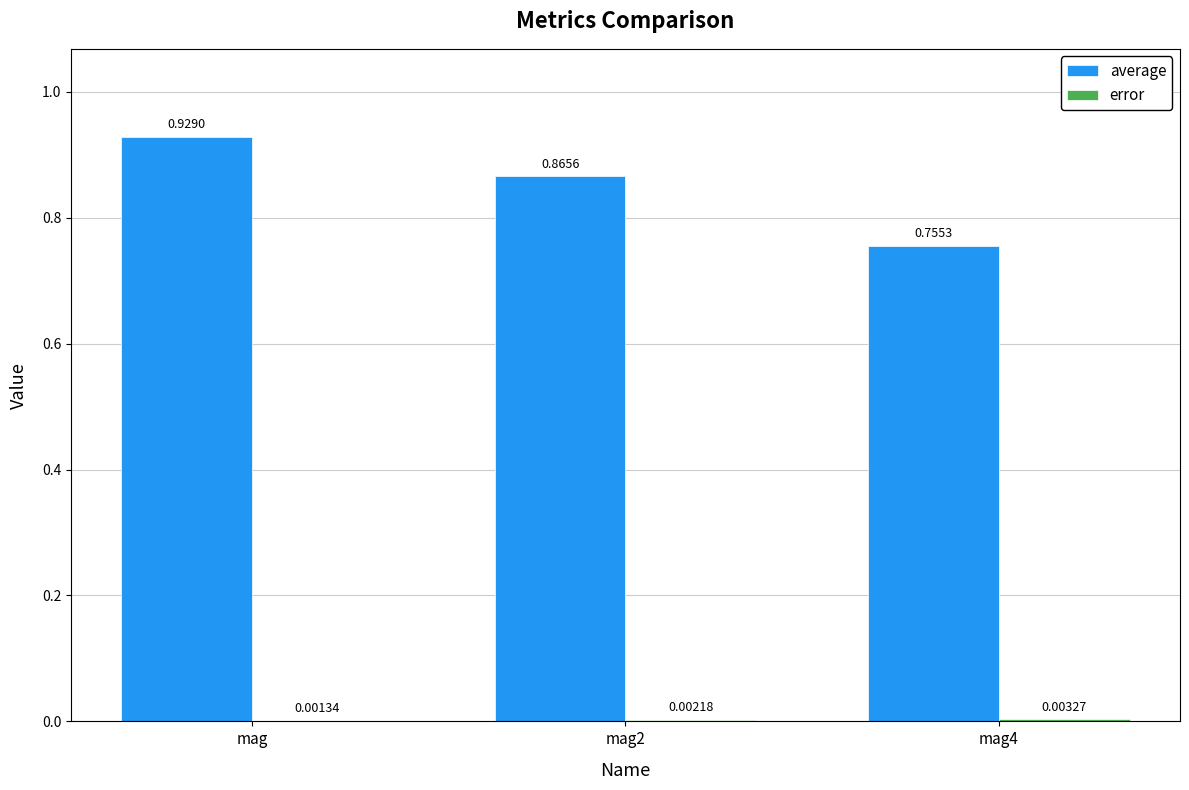

Which series changed the most between mag2 and mag4?

average